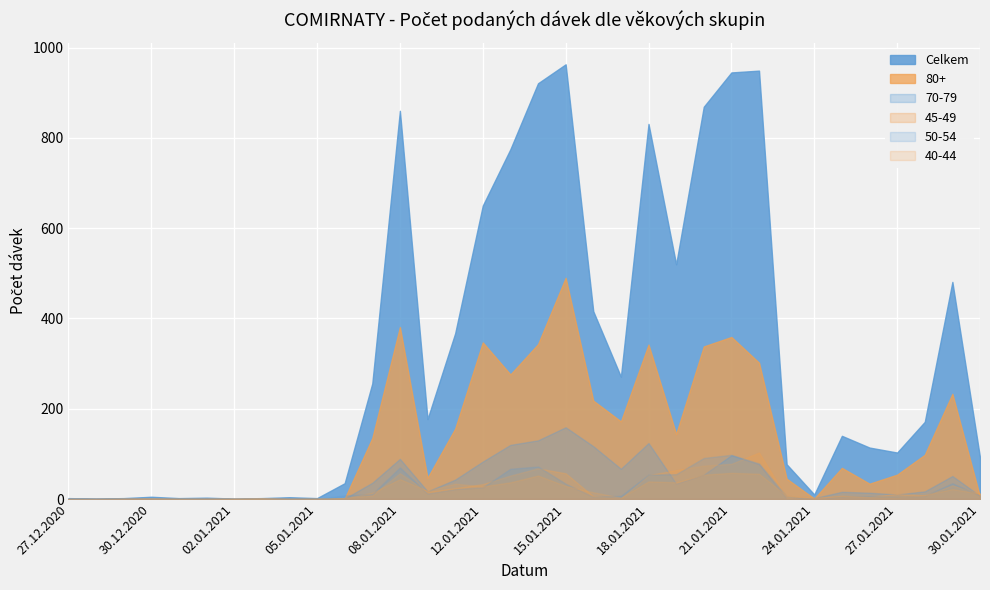

How many values in the 45-49 series are below 8?

17